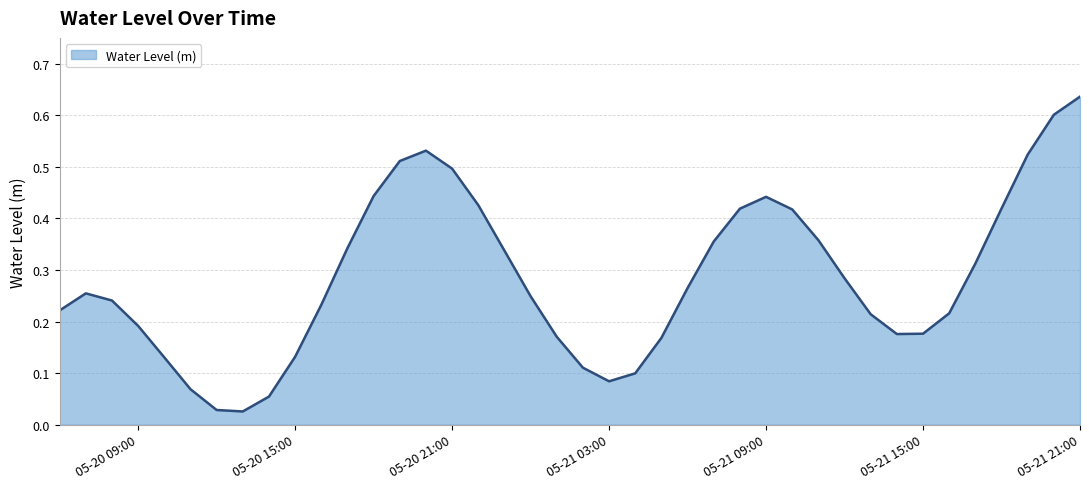

Does the chart display data point markers on the line(s)?

No